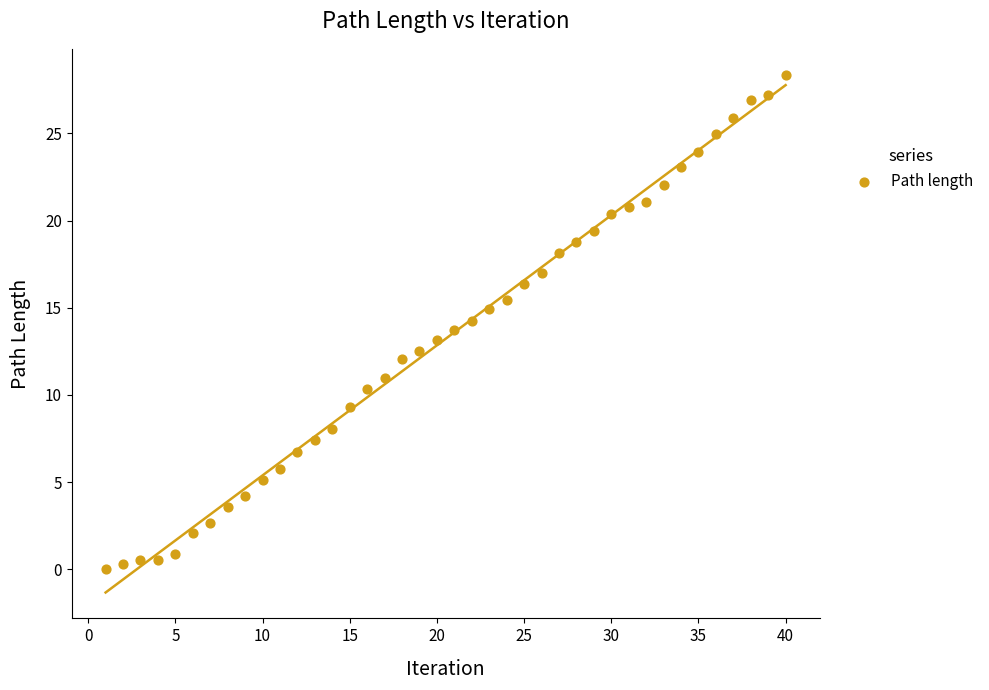

What is the range of Y values (max minus min)?

28.4